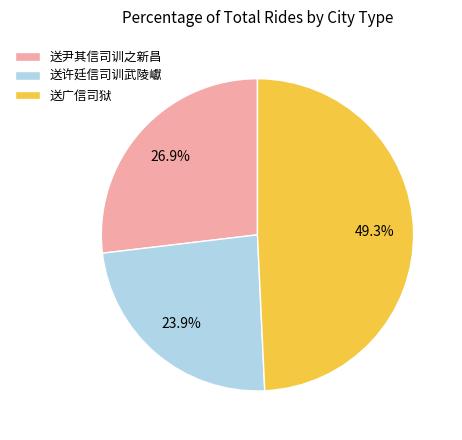

To the nearest percent, what portion does 送广信司狱 represent?

49%